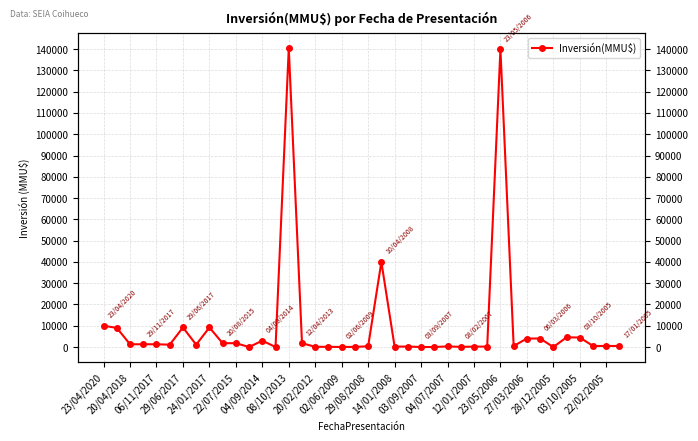

Which has a higher value, 23 or 33?

33